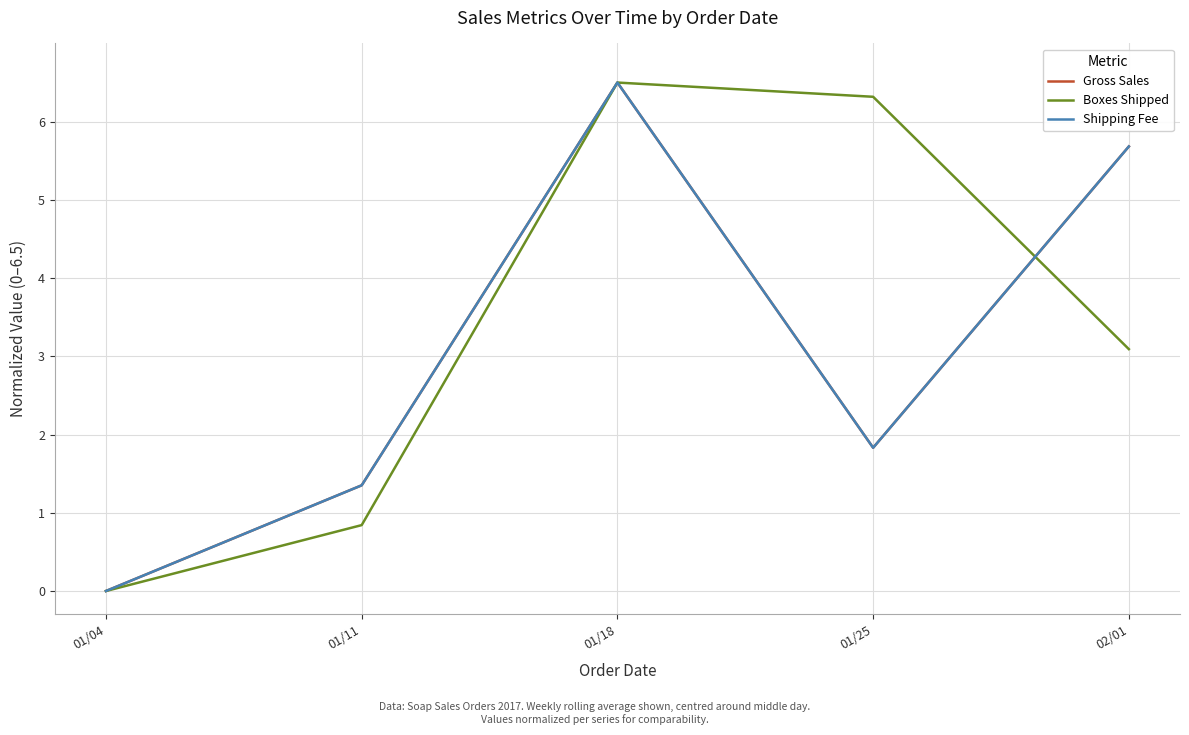

At which label does Boxes Shipped first exceed 3?

01/18